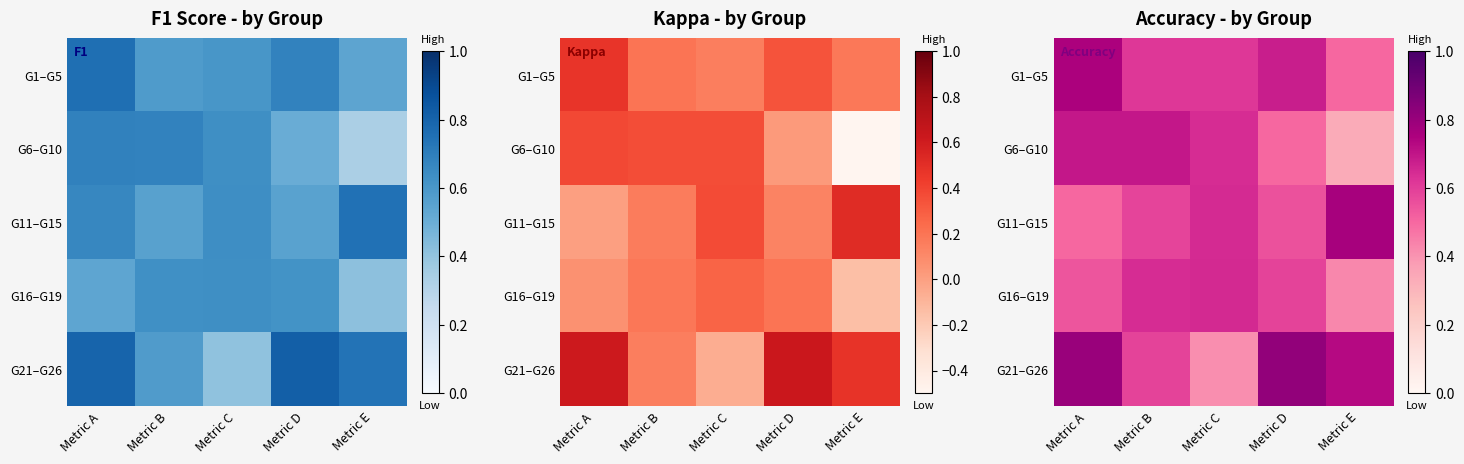

Count the number of categories in the chart.

5